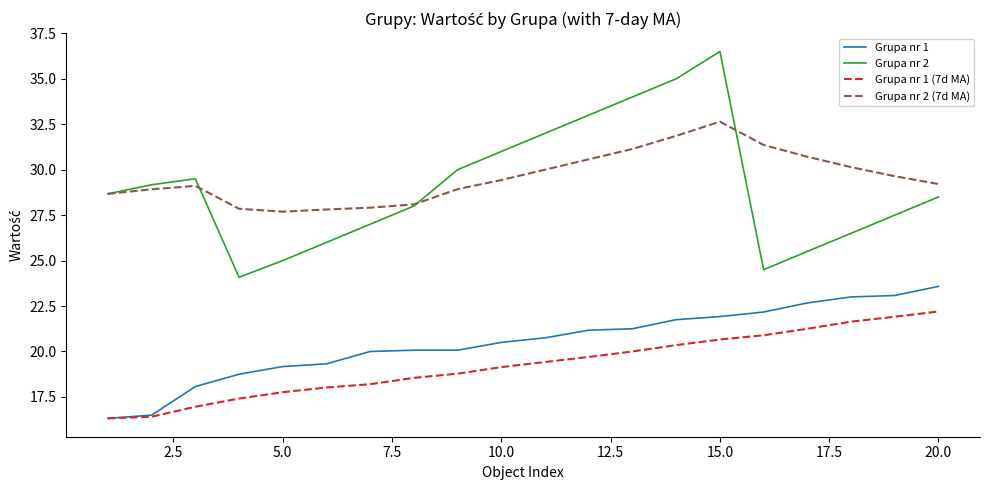

What is the highest value of the Grupa nr 2 series?

36.5